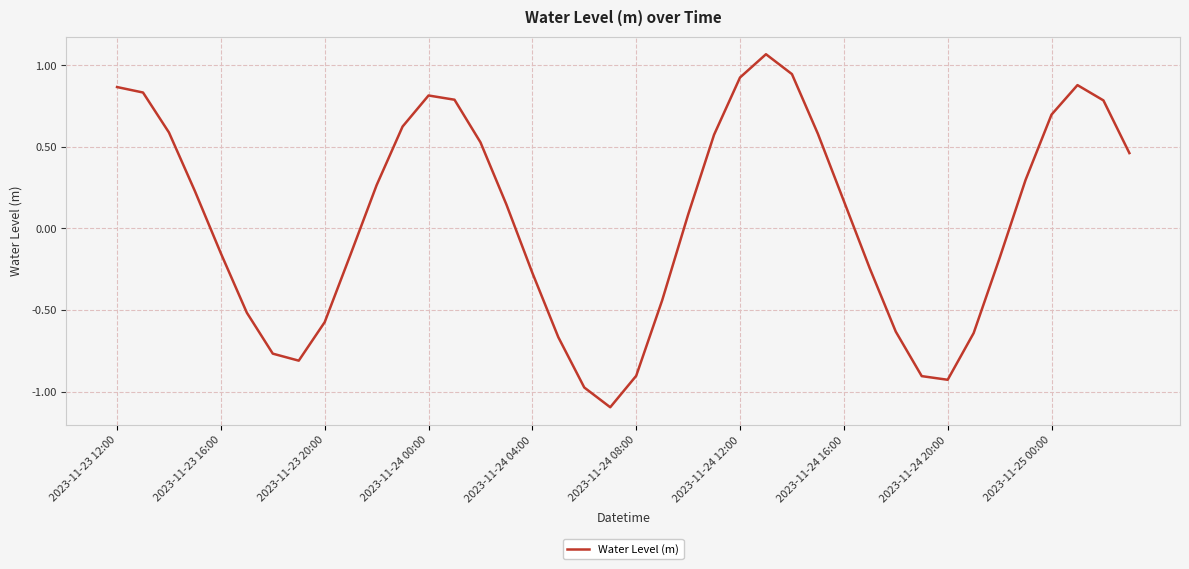

What is the smallest value displayed?

-1.1